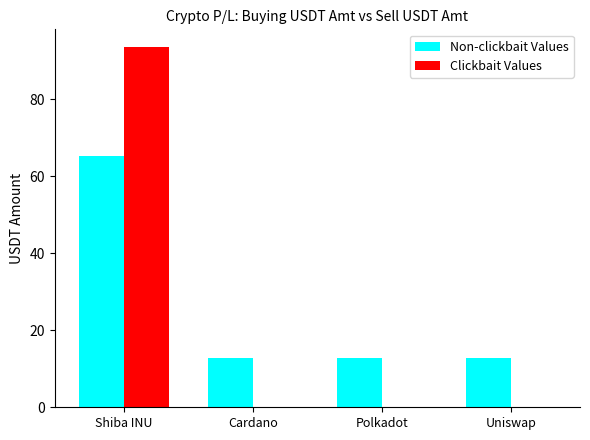

What is the sum of the Non-clickbait Values values at Polkadot and Cardano?

25.9